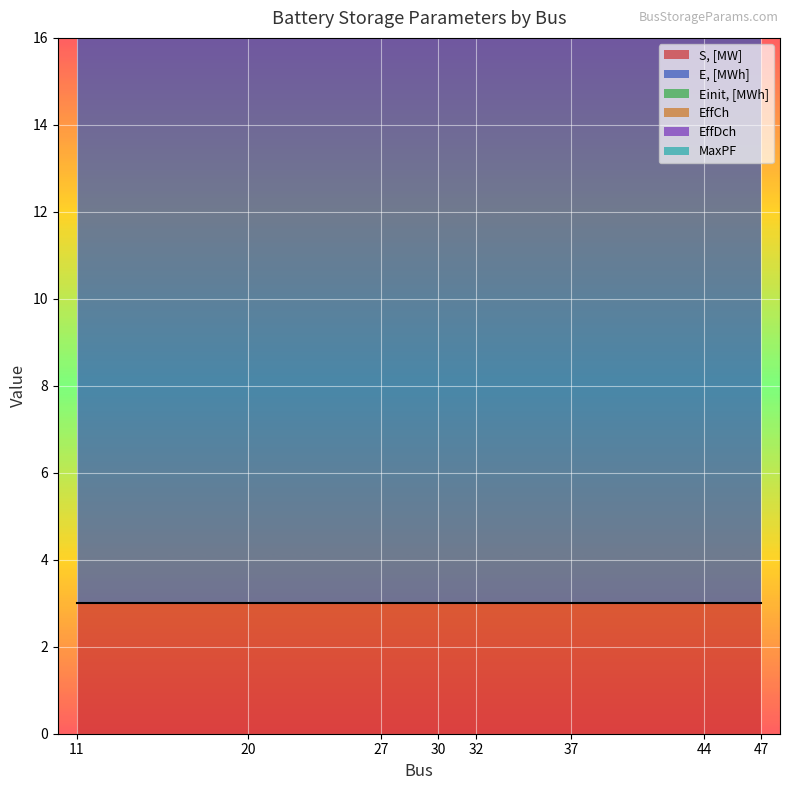

What is the value of the EffCh point at the 4th from the left?

0.9